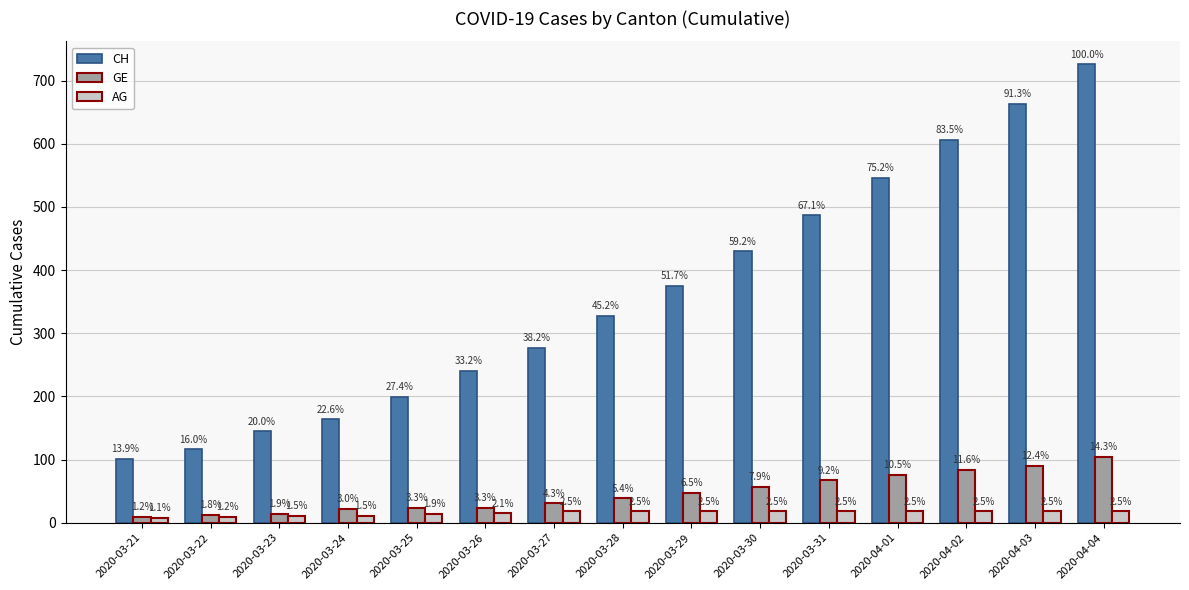

Are the bars grouped side by side (vs. stacked)?

Yes